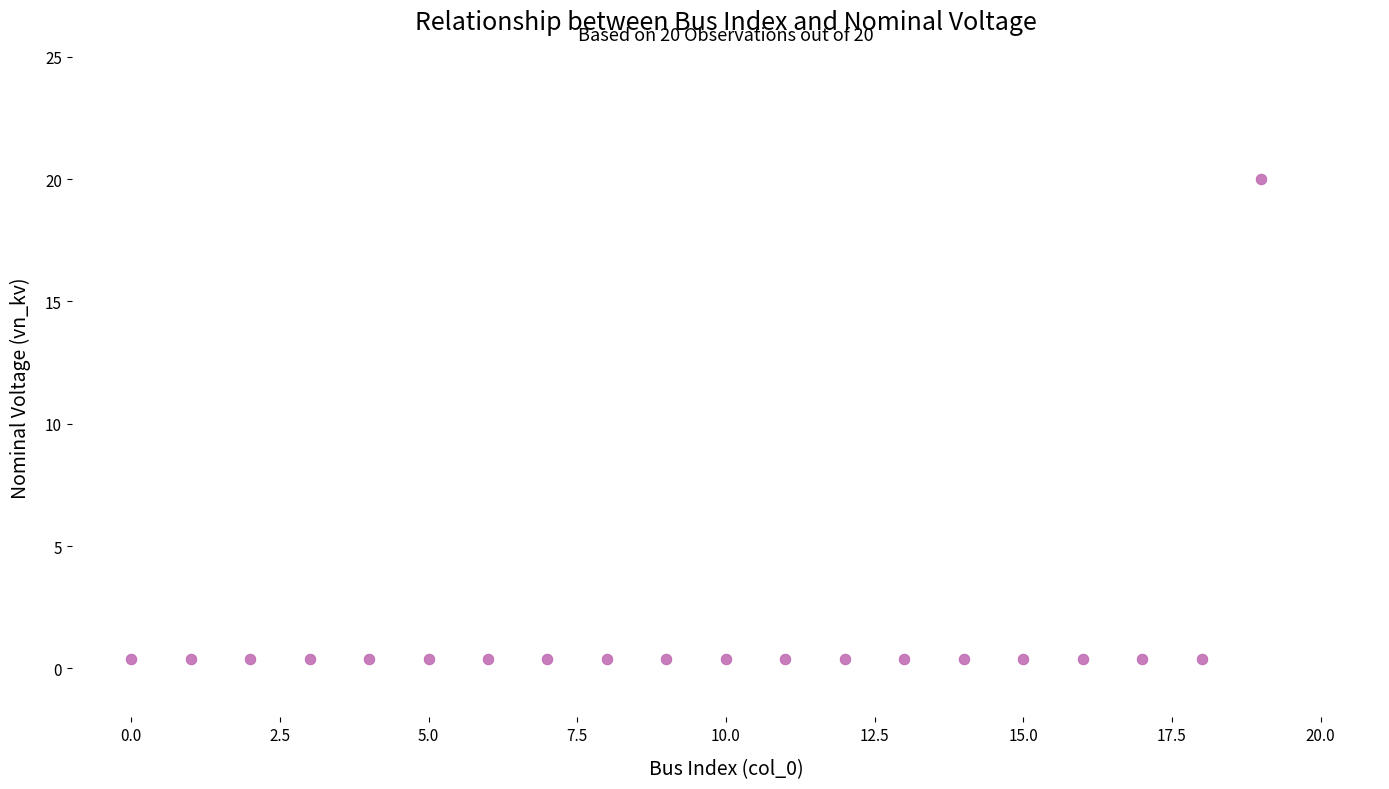

What is the range of Y values (max minus min)?

19.6